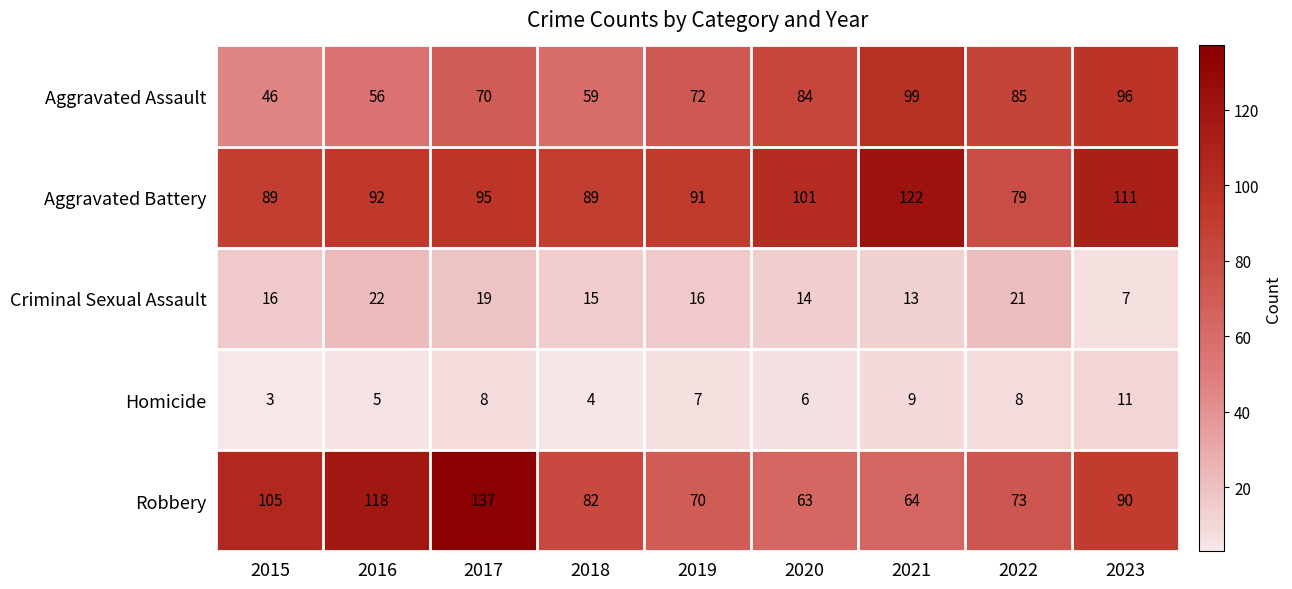

What is the minimum value shown in the chart?

3